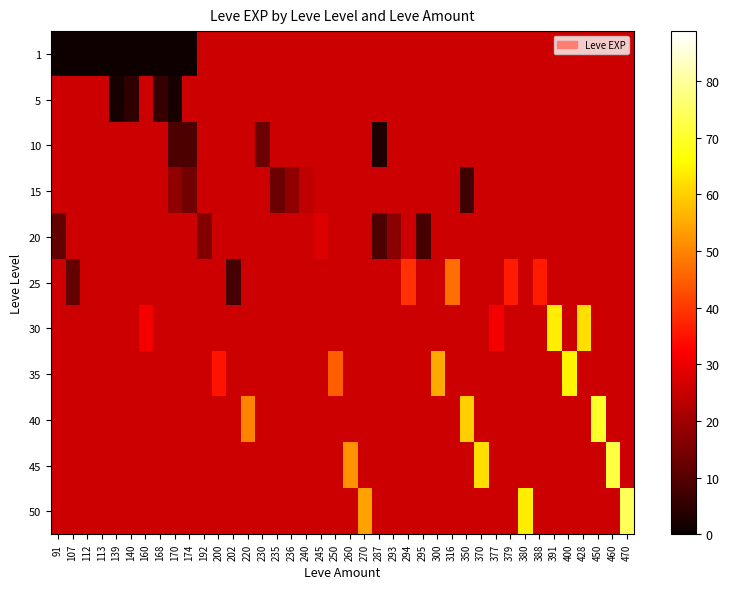

Which has a higher value, 293 or 380?

293